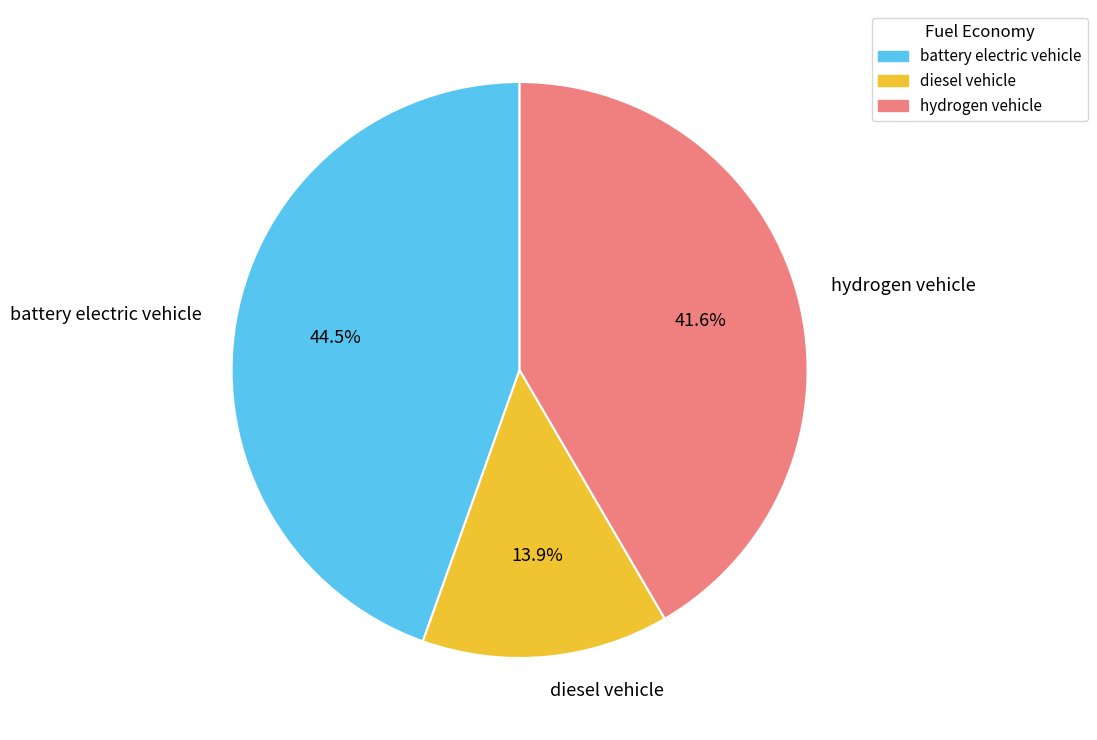

True or false: battery electric vehicle accounts for 52% of the total.

False